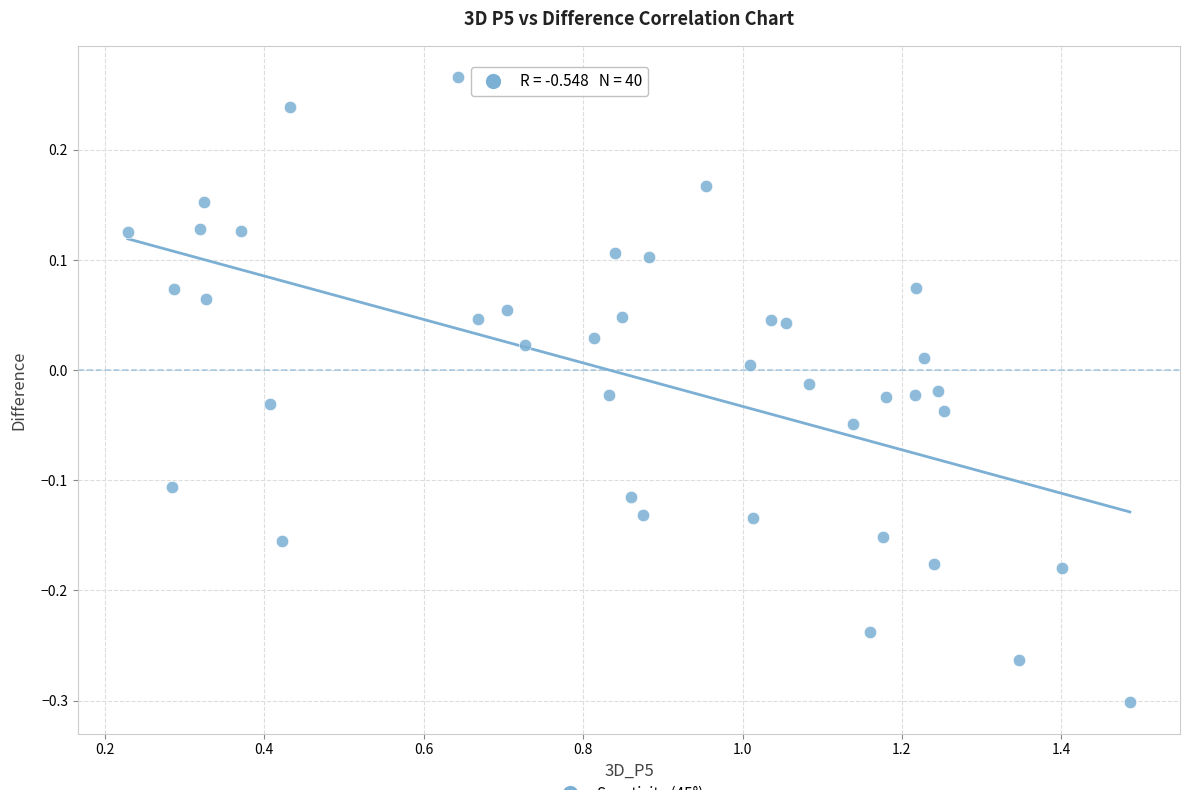

What is the range of X values (max minus min)?

1.3